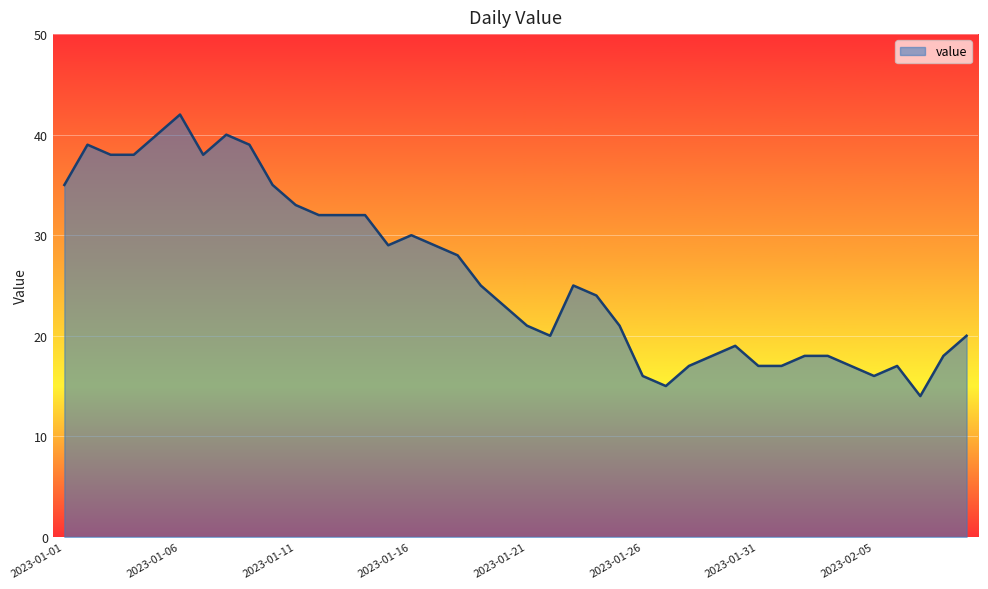

Count the number of categories in the chart.

40